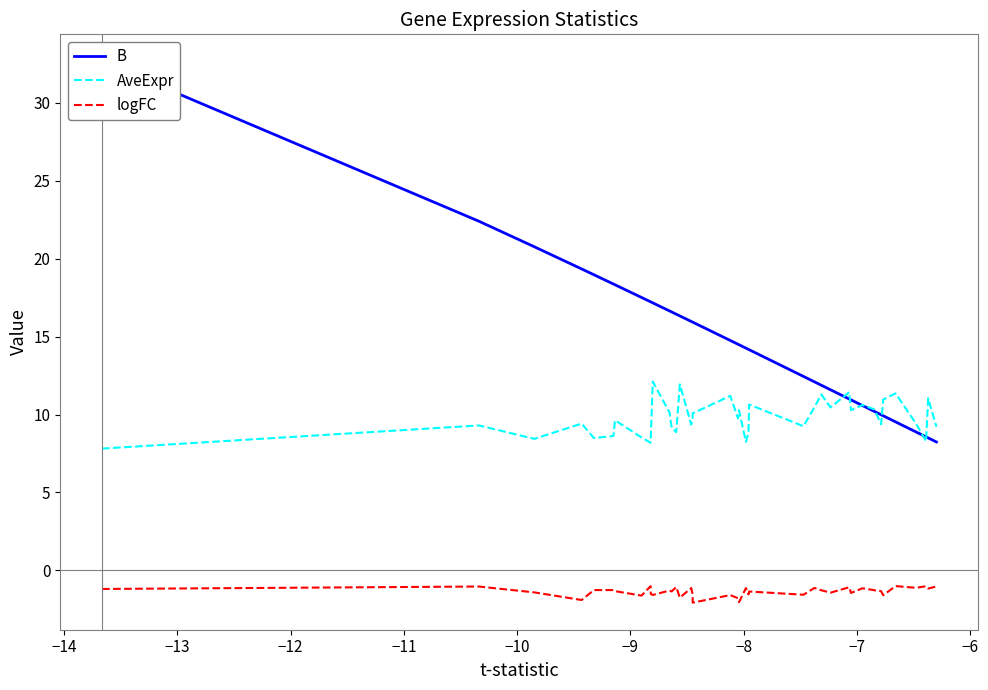

How many interior local peaks does the AveExpr series have?

13